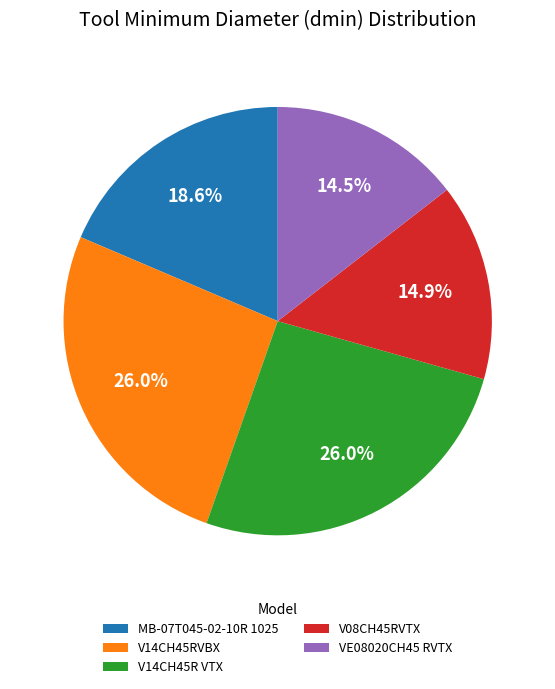

To the nearest percent, what is the combined percentage of V14CH45R VTX and V08CH45RVTX?

41%